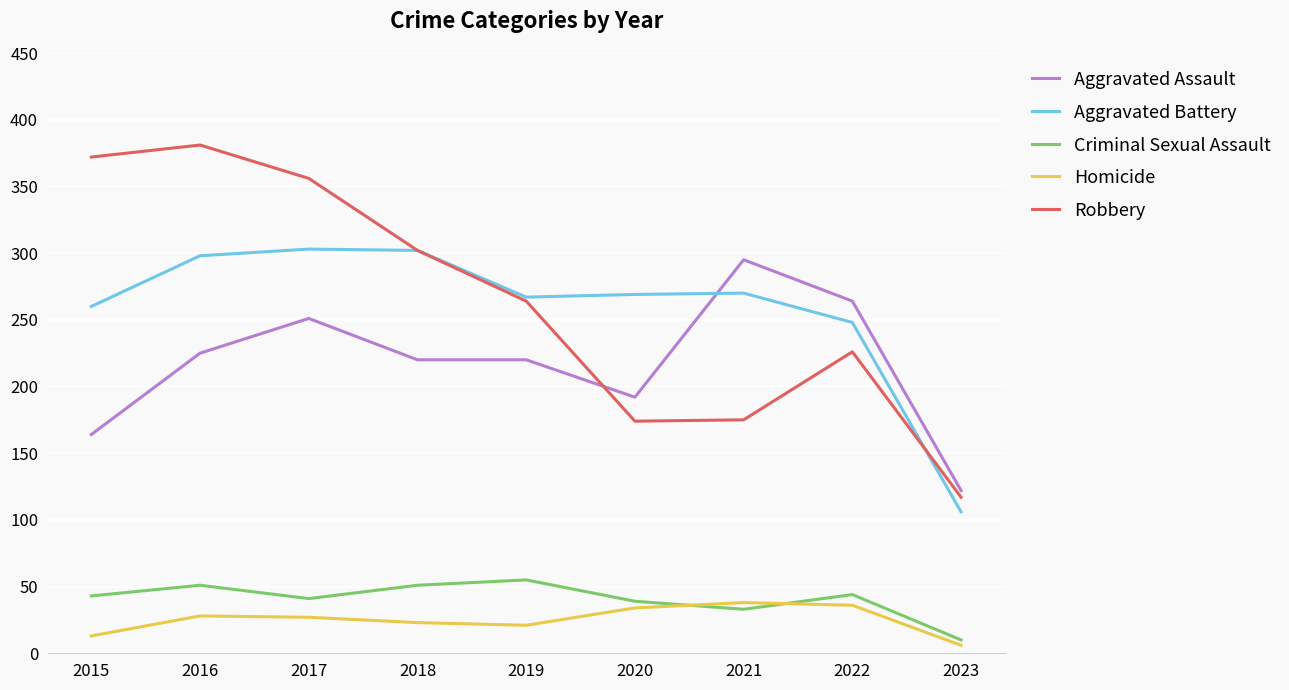

Rank the series by their maximum value, from lowest to highest.

Homicide, Criminal Sexual Assault, Aggravated Assault, Aggravated Battery, Robbery